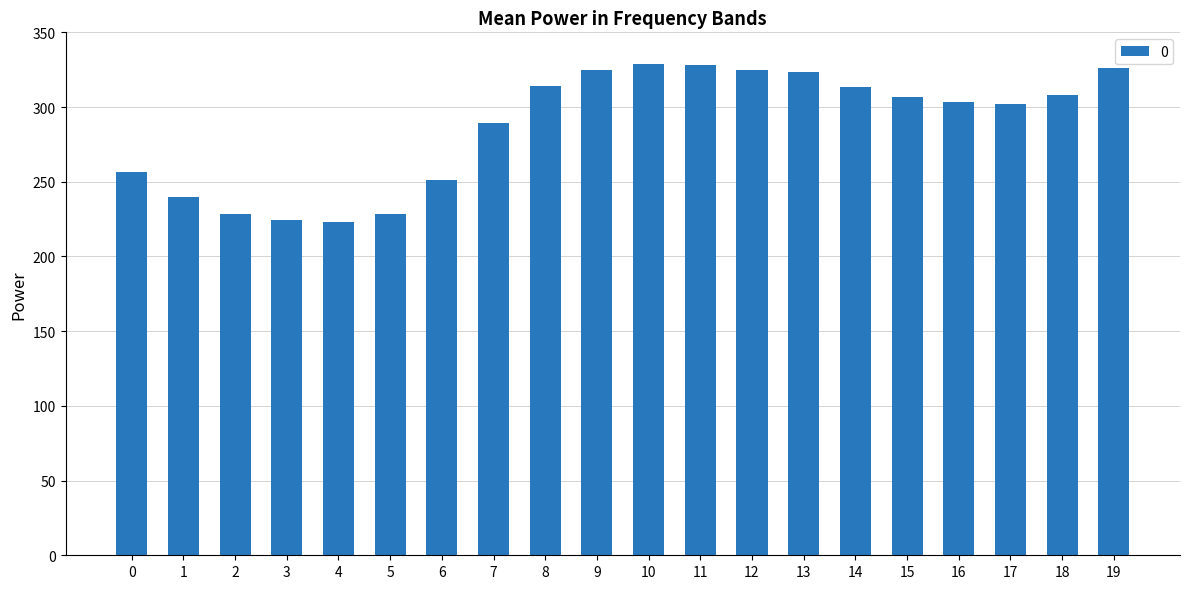

How many values are below 307?

10